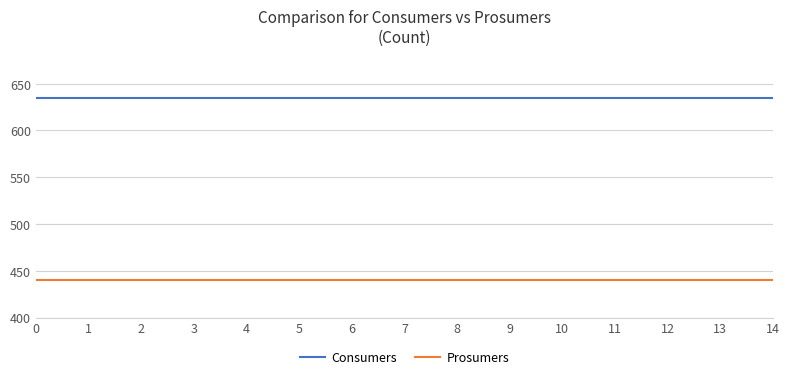

True or false: Consumers has a value of 635 at 9.

True